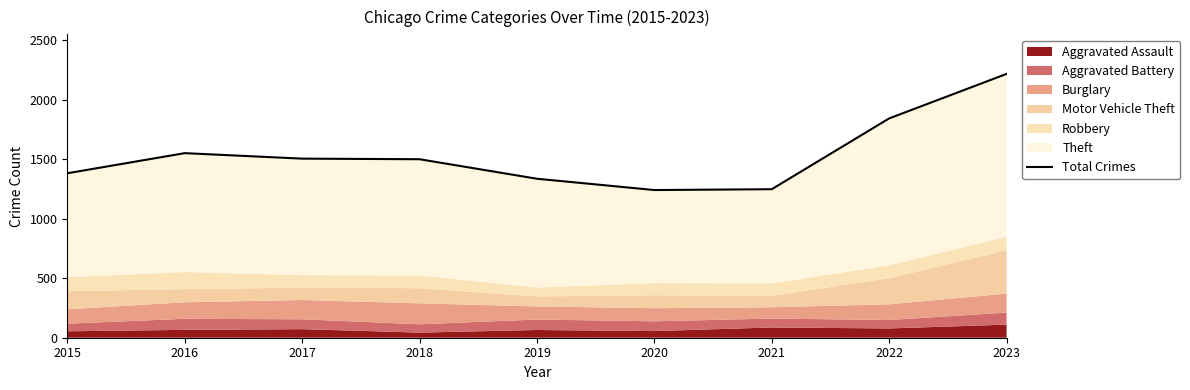

The chart shows a value of 2533 at 2022. True or false?

False